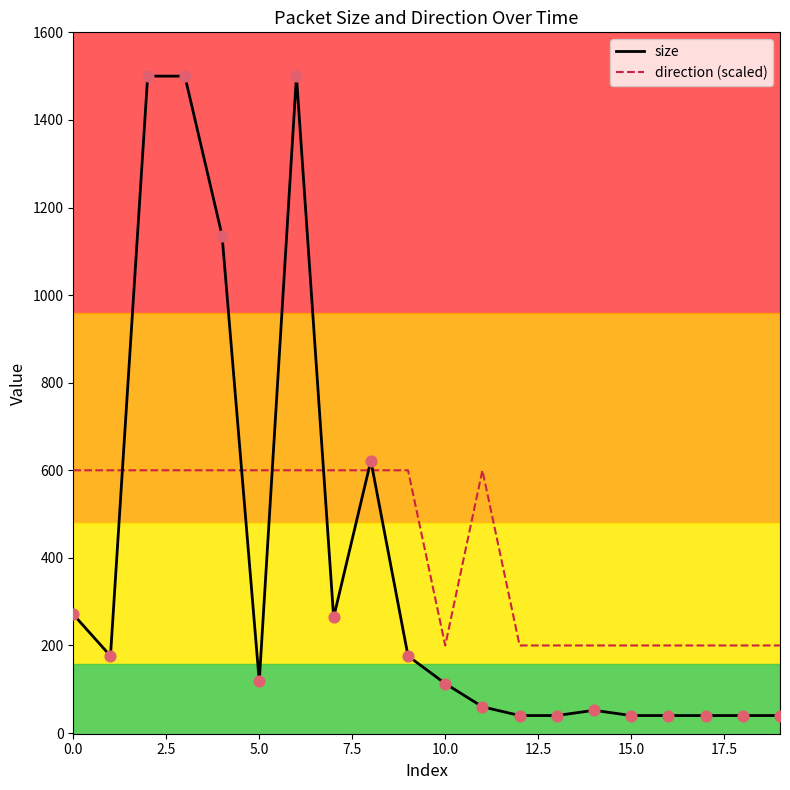

Which series has the widest spread of values?

size